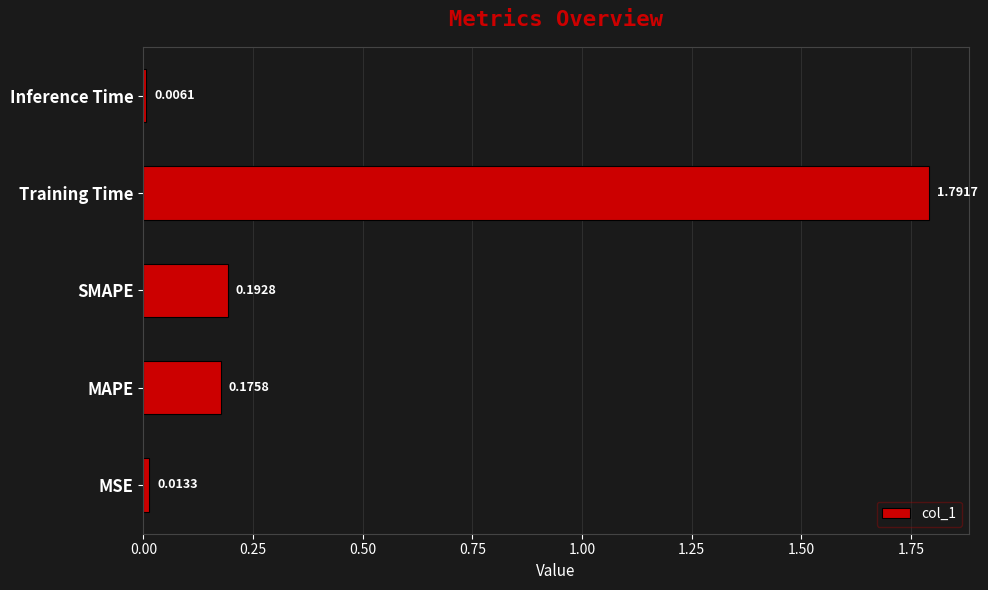

What is the maximum value shown in the chart?

1.8